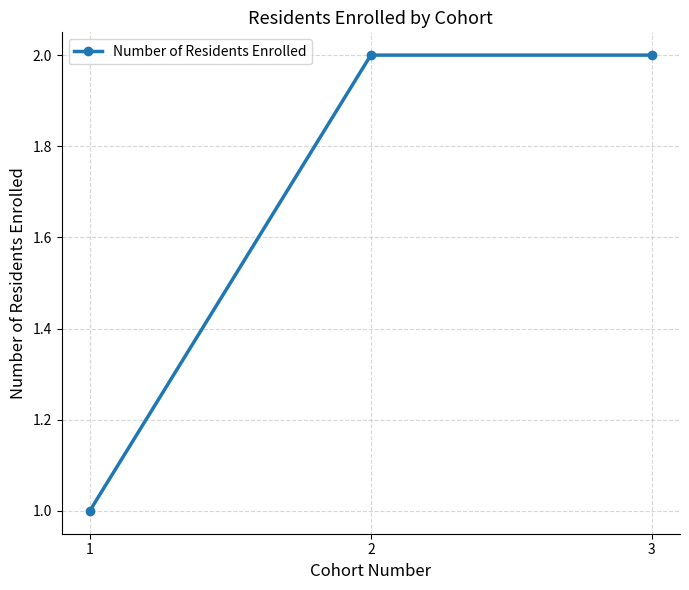

How many data points does each series have?

3